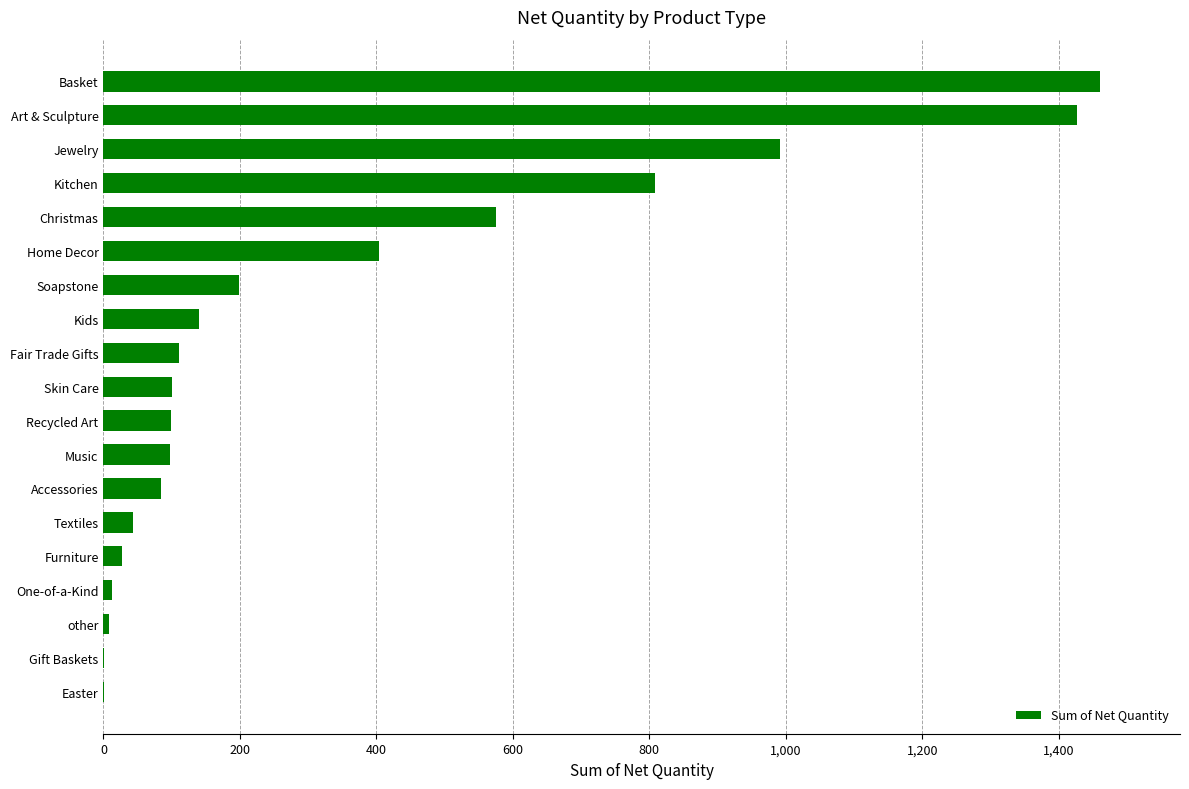

Is it true that the value at Fair Trade Gifts is 110?

True